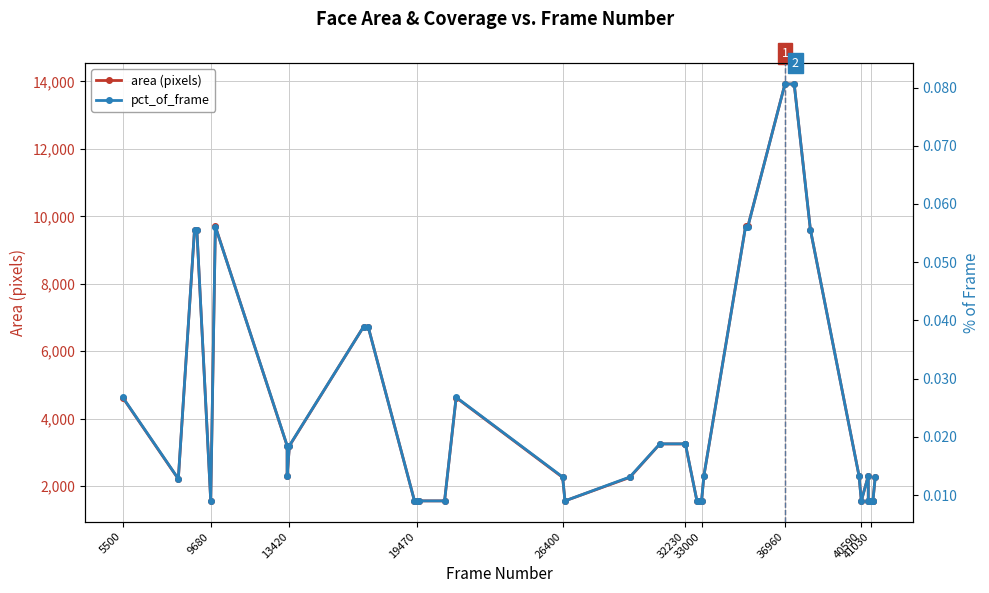

The area (pixels) series shows 2410.9 at 37. True or false?

False